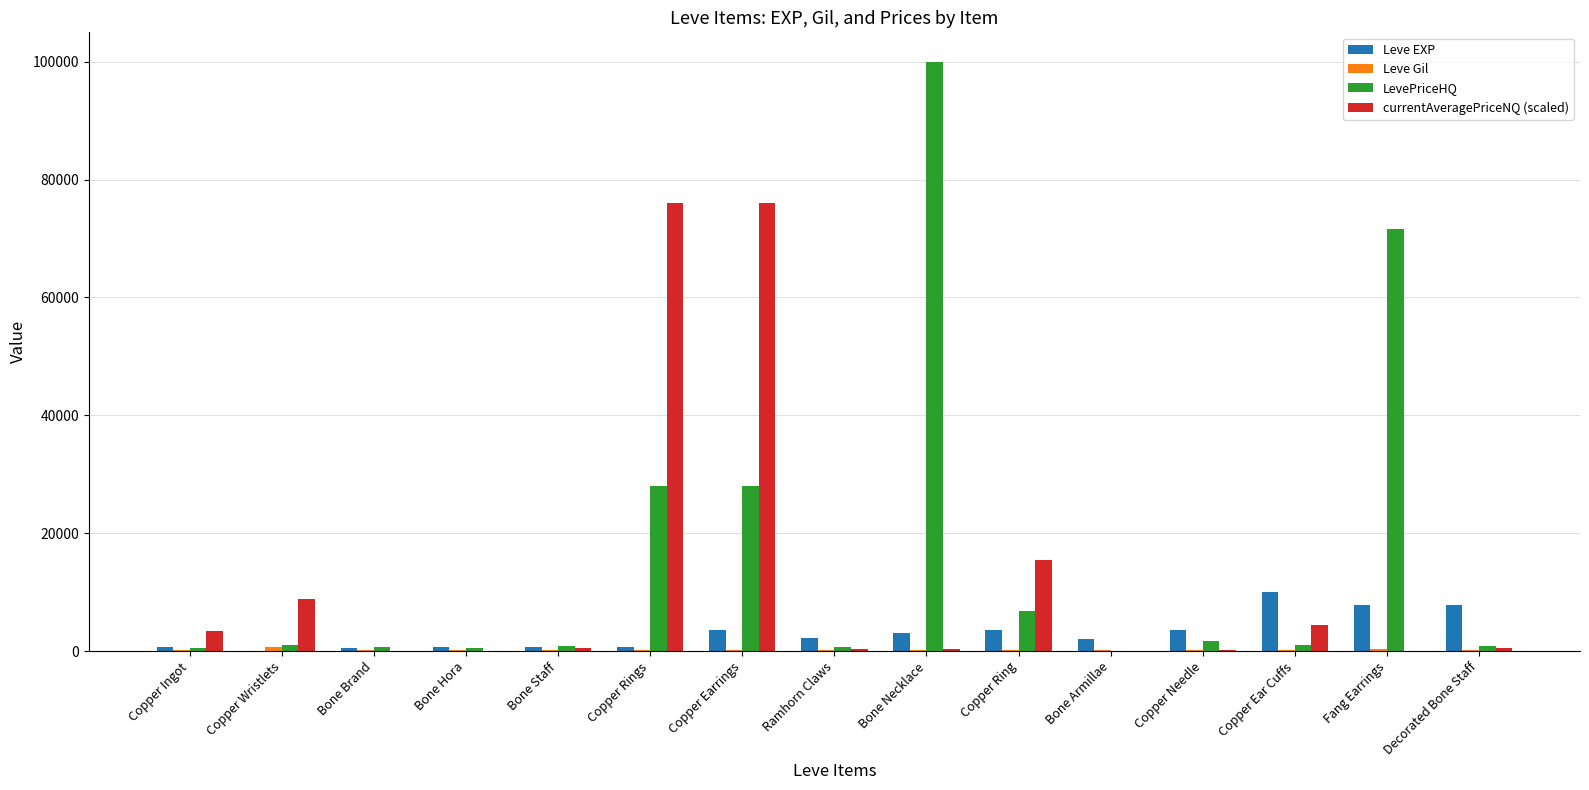

What is the greatest value displayed?

99999.0